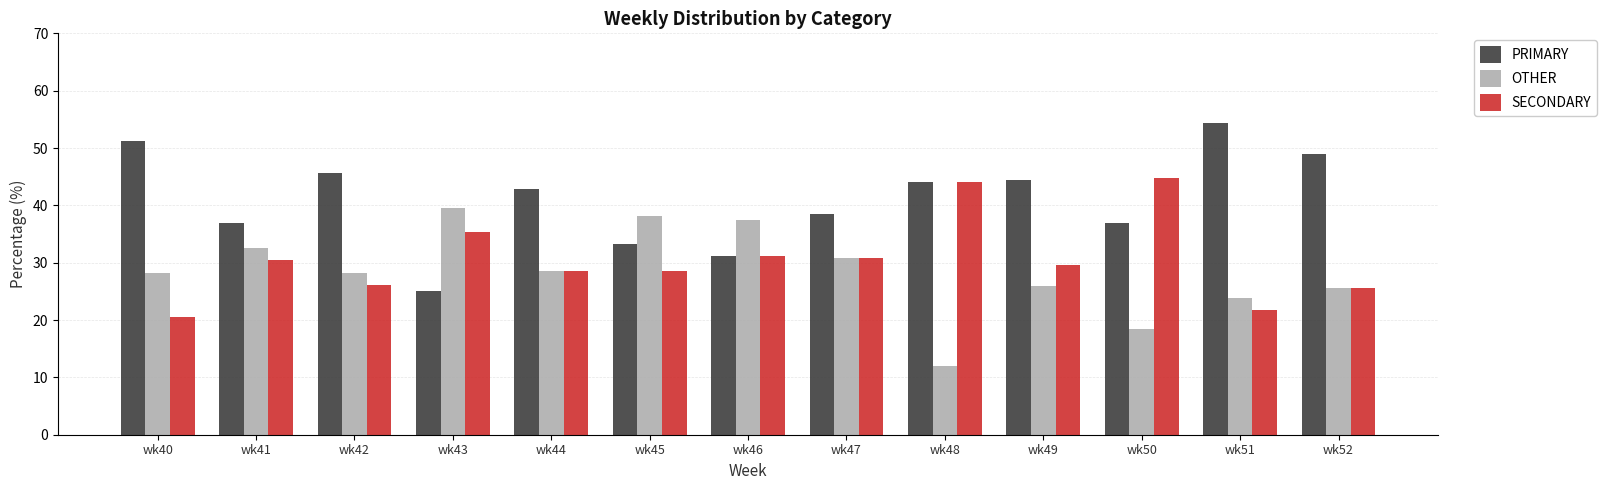

What is the highest value of the PRIMARY series?

54.3